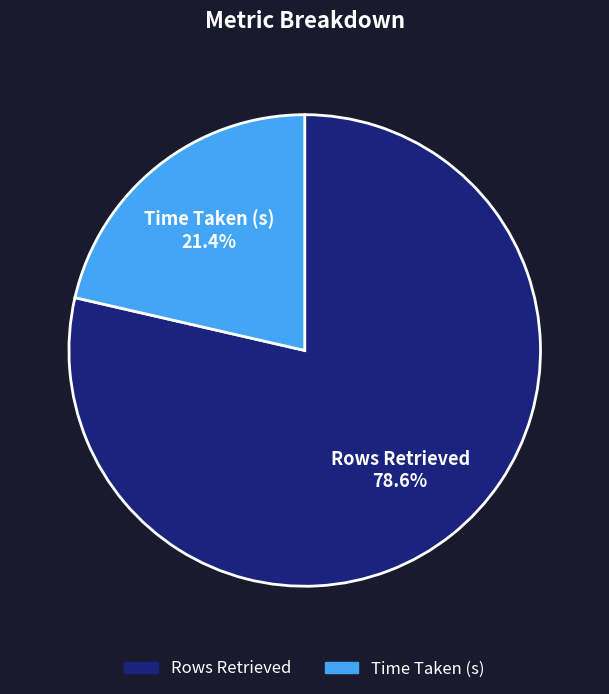

Which category has the biggest portion of the pie?

Rows Retrieved